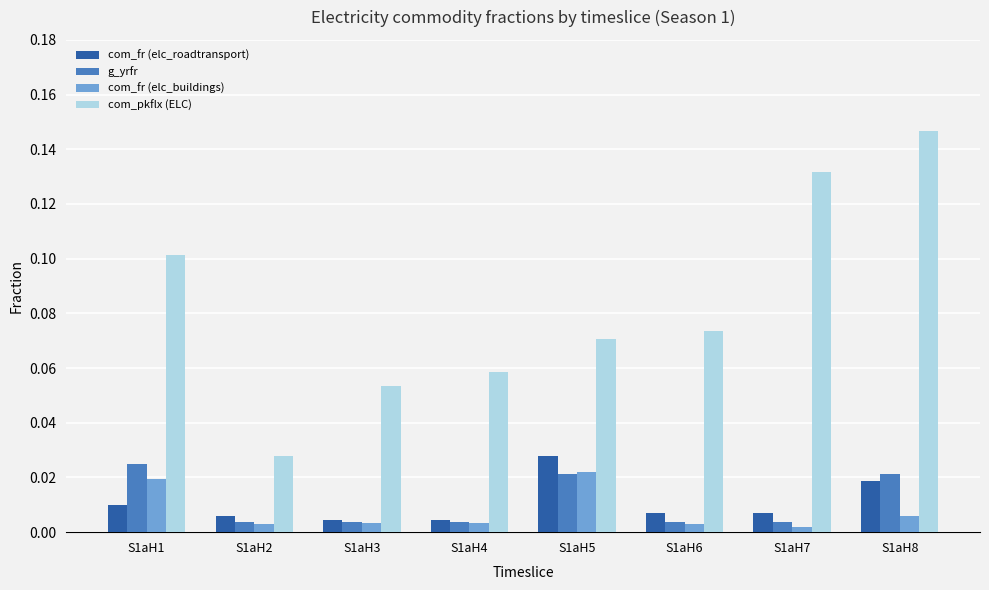

How many g_yrfr values are between 0 and 1?

8